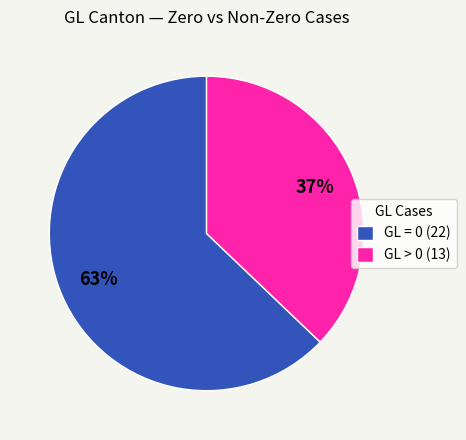

What percentage is the GL = 0 (22) slice, to the nearest percent?

63%